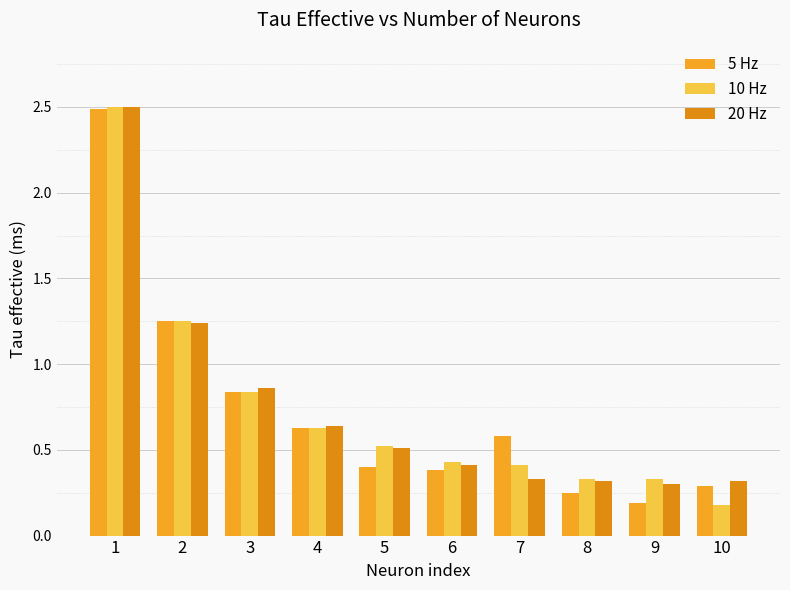

Which series has the largest total across all categories?

20 Hz